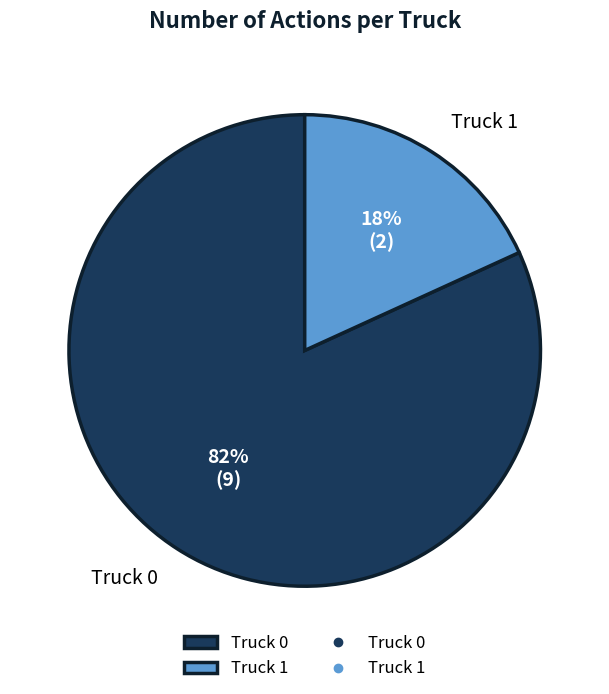

Which slice is the smallest?

Truck 1